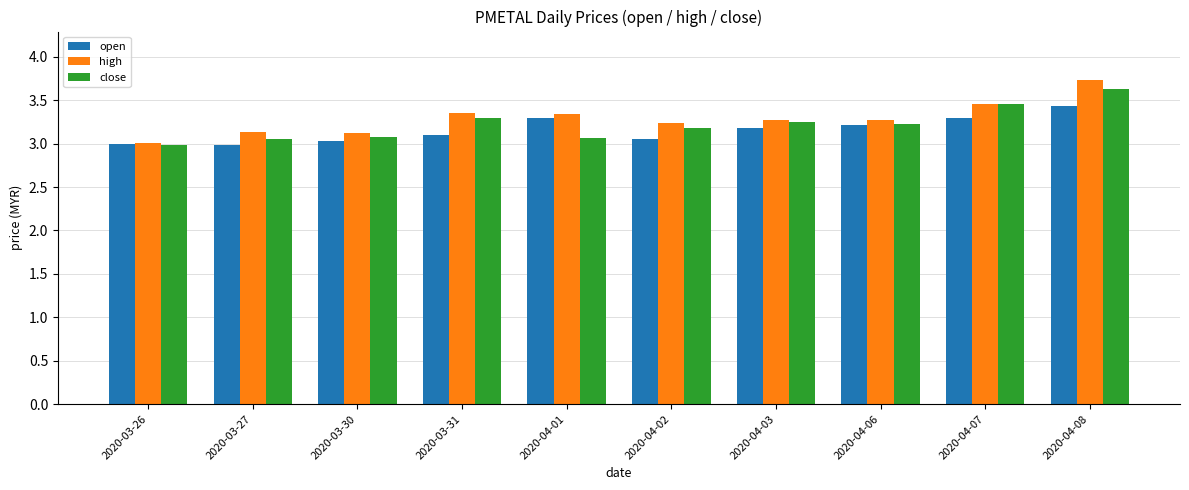

What is the sum of all open values?

31.6